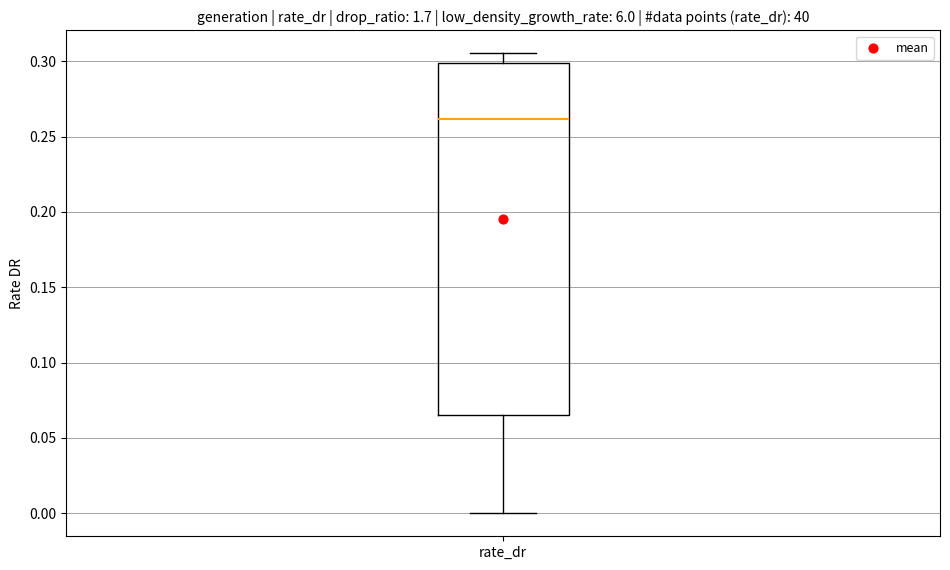

Where does the lower whisker of the box for rate_dr end on the y-axis? The values are not printed on the chart, so give them approximately, as read against the axis.

0.000